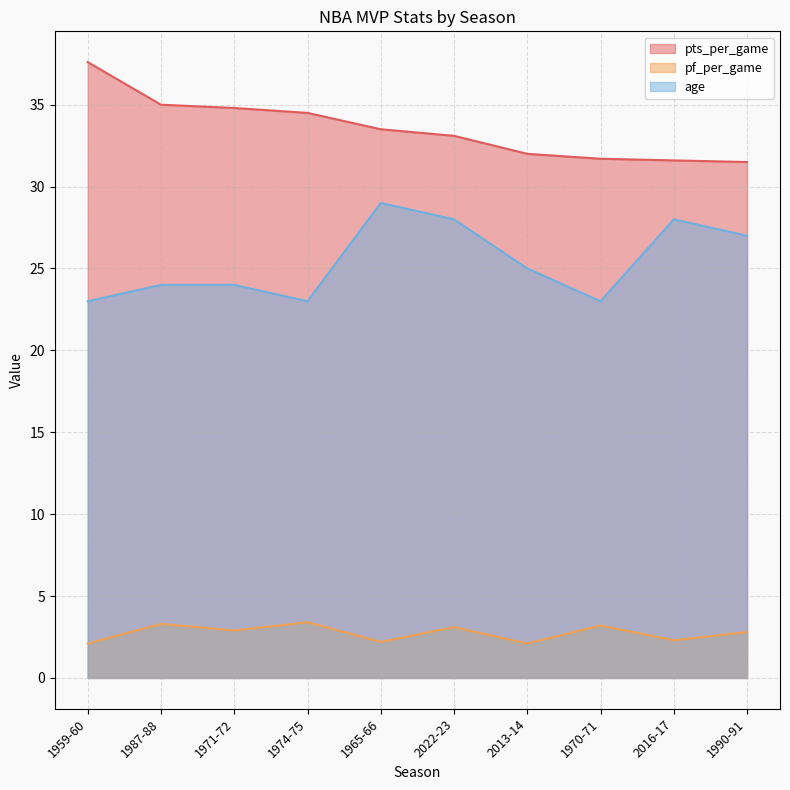

True or false: age and pf_per_game cross at least once.

False